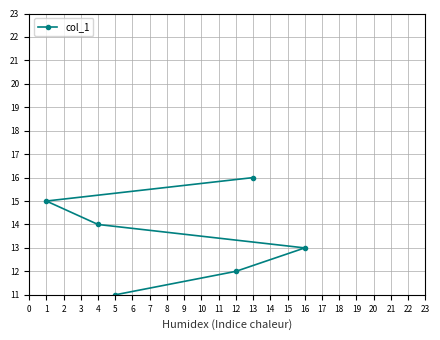

What is the change in value from 1 to 13?

+1